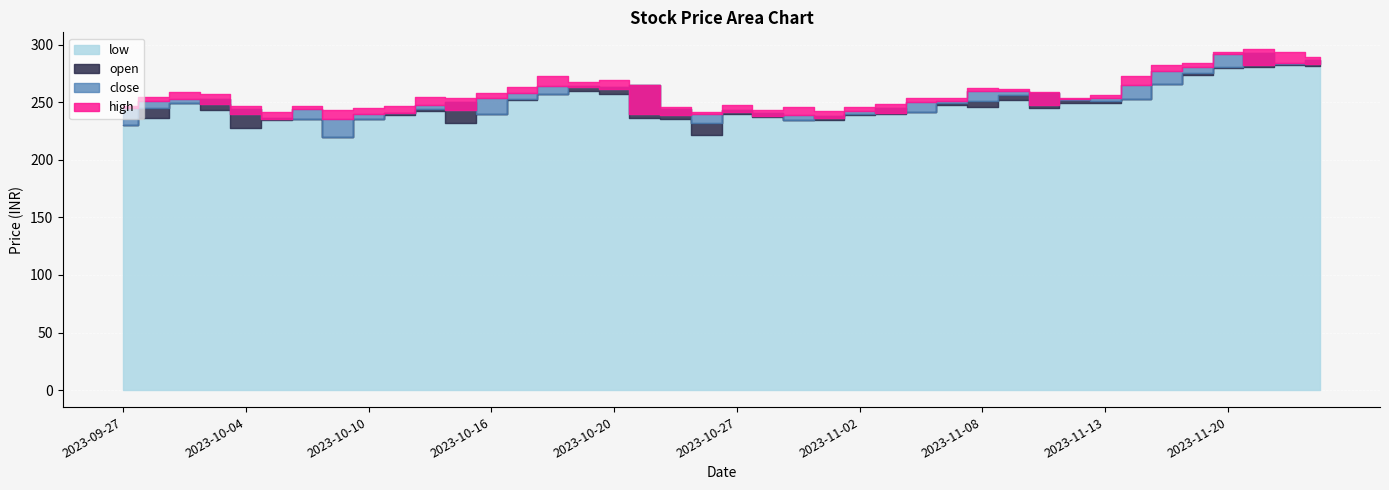

What is the minimum value shown in the chart?

220.1